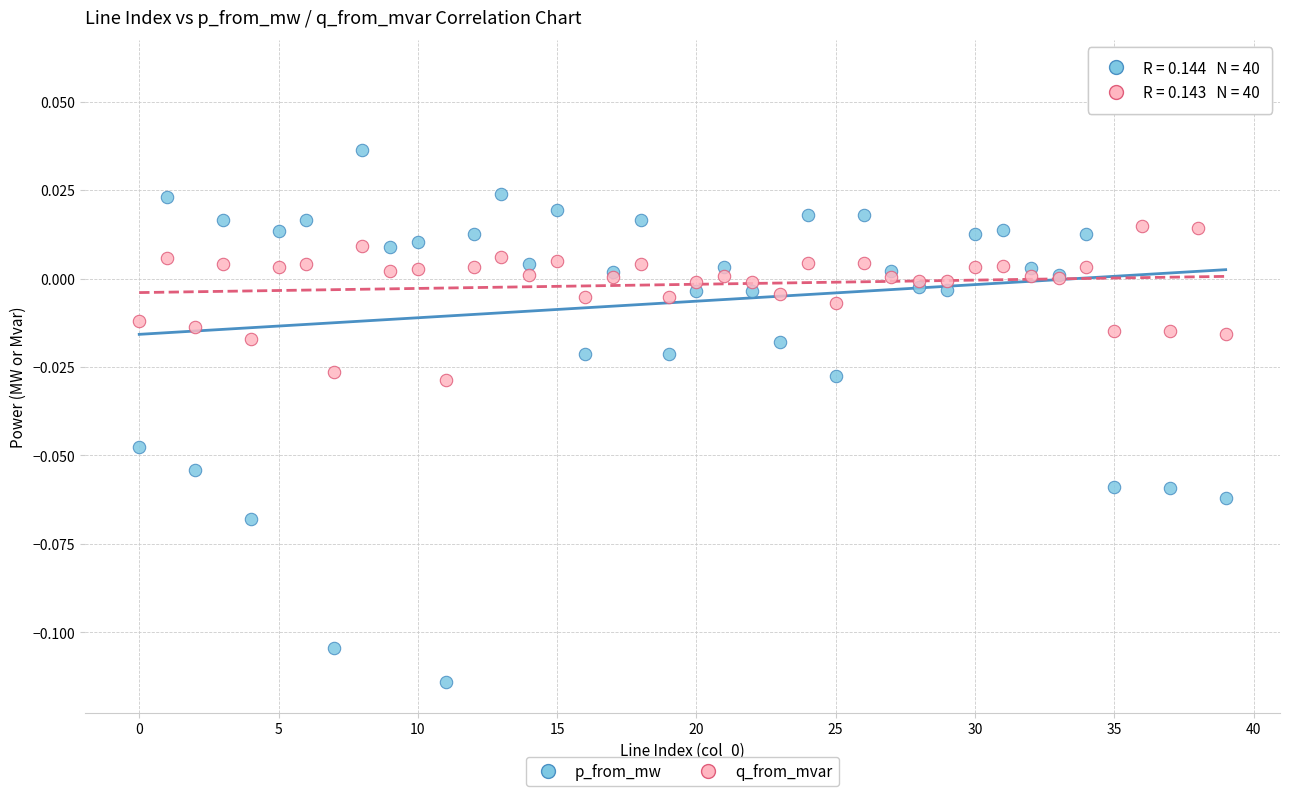

Which series has the widest spread of Y values?

p_from_mw